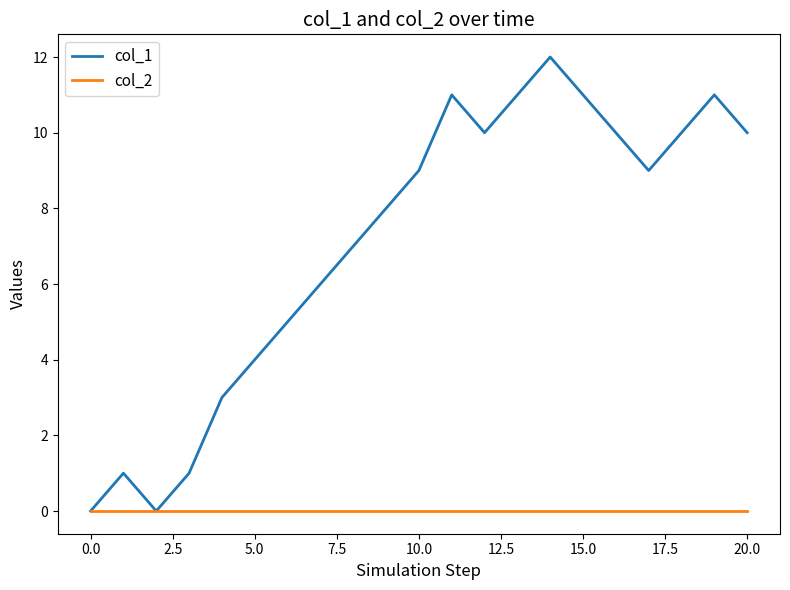

Which series has the largest total across all categories?

col_1